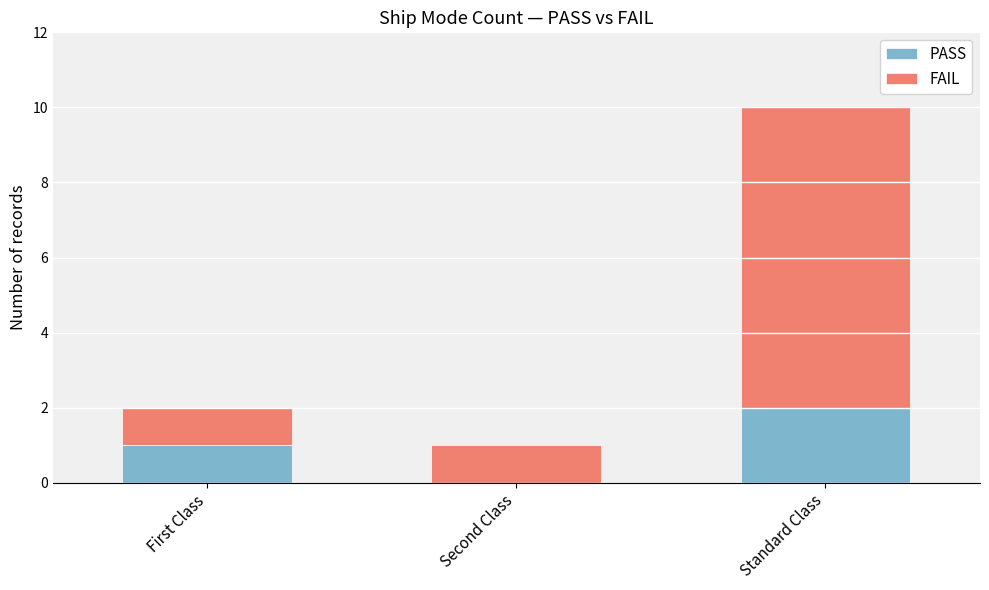

What is the sum of all PASS values?

3